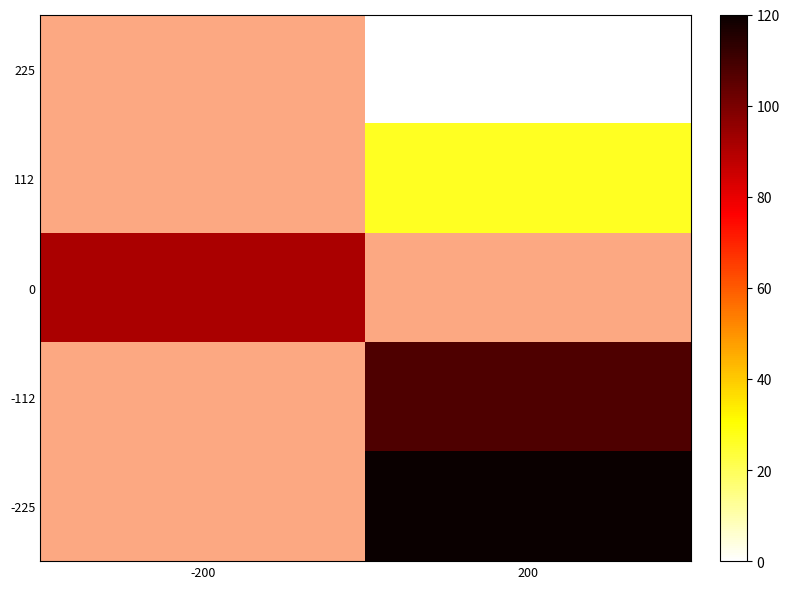

Rank the categories by 225 value from lowest to highest.

-200, 200